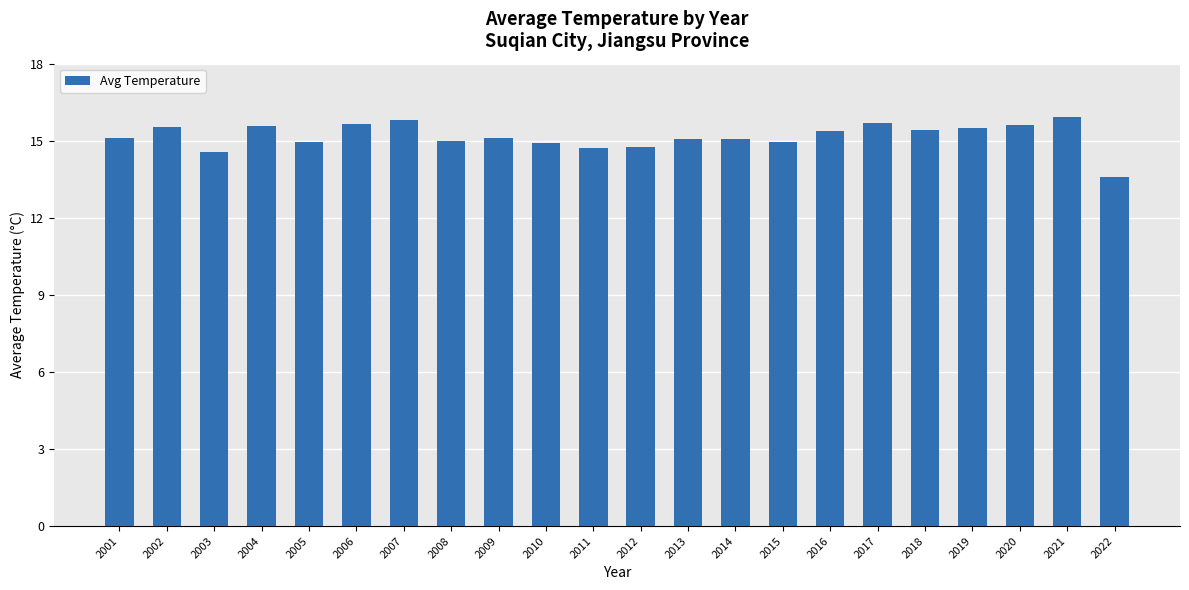

What is the value of the 21st bar from the left?

15.9